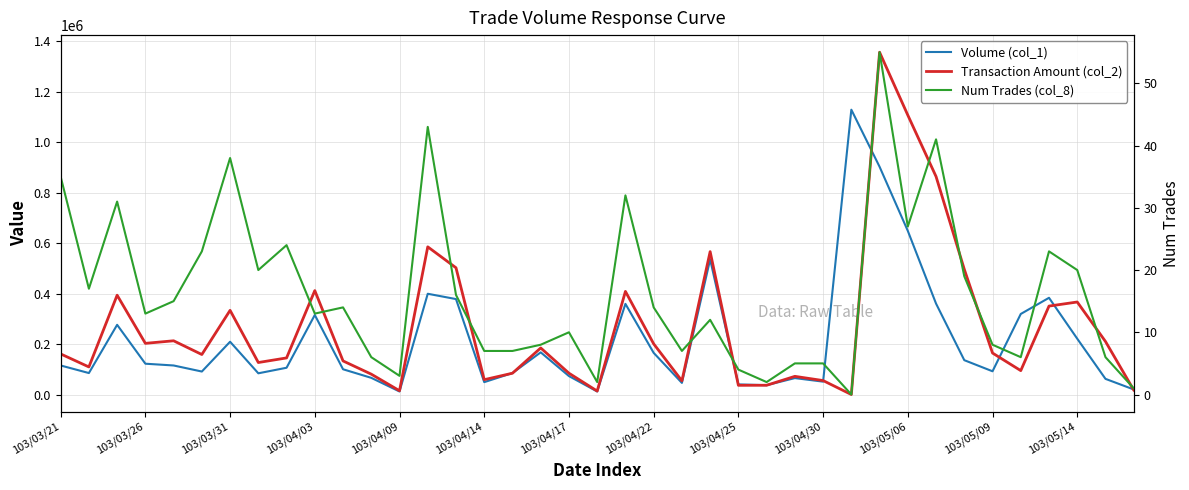

How many data points does each series have?

39